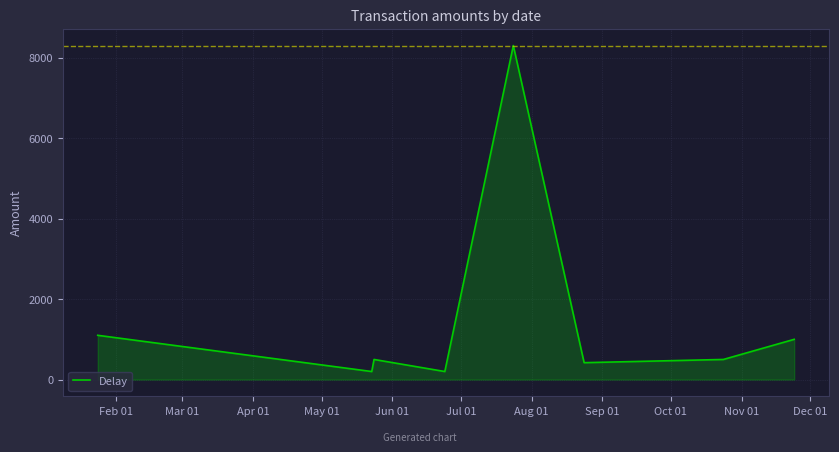

True or false: there are more than 1 points higher than both neighbors.

True